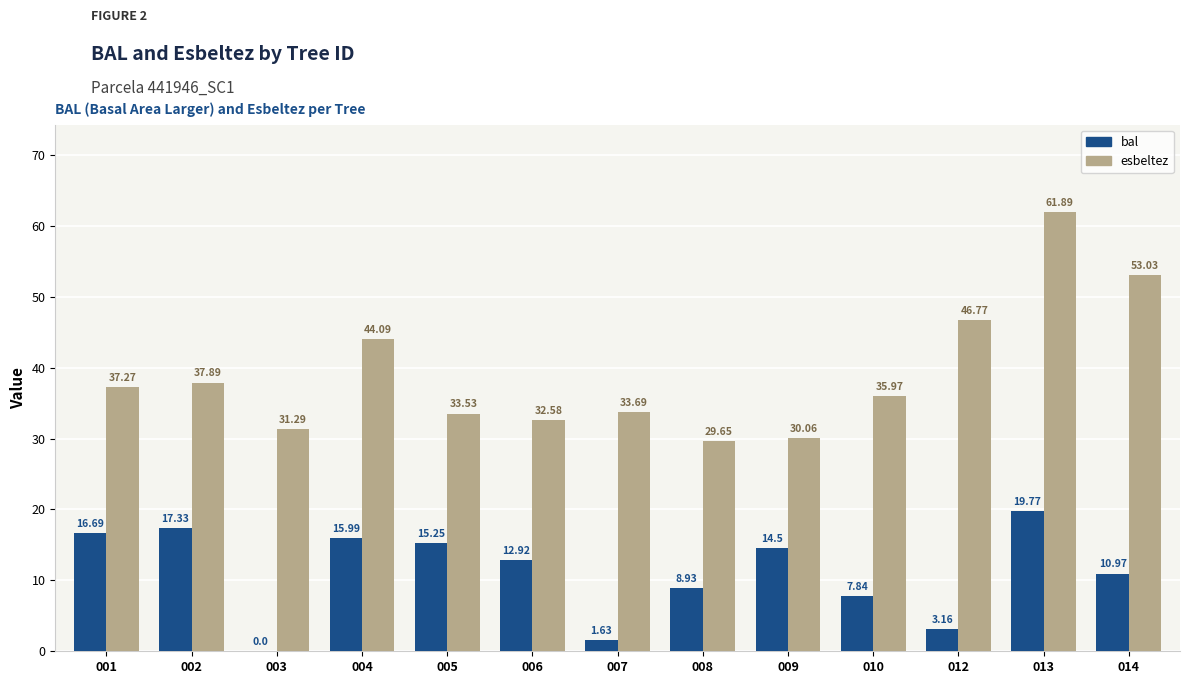

The value of esbeltez at 008 is 29.6. True or false?

True